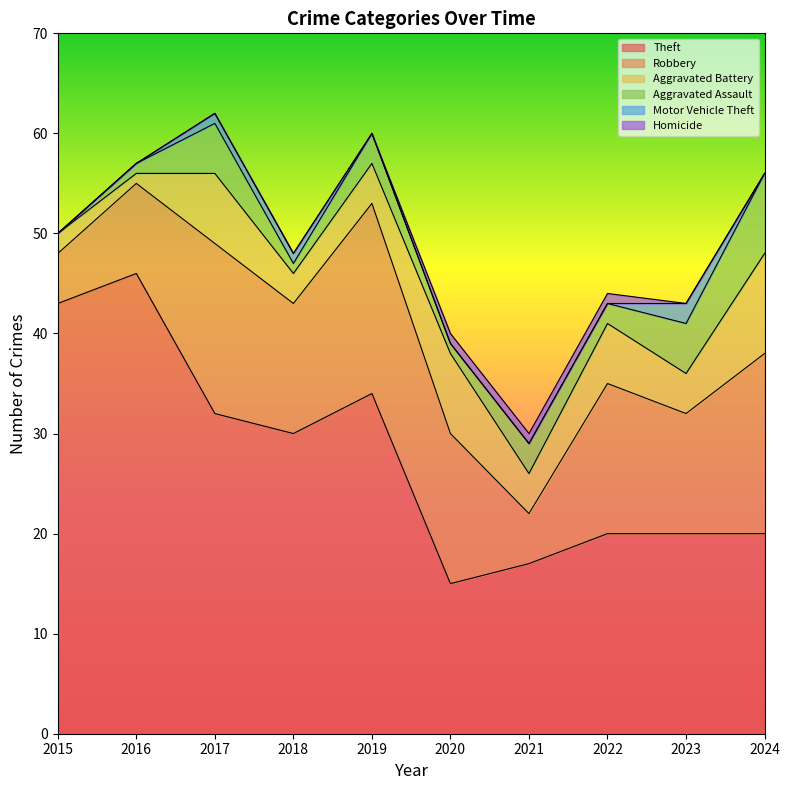

Count the Aggravated Assault values in the range 1 to 5.

8